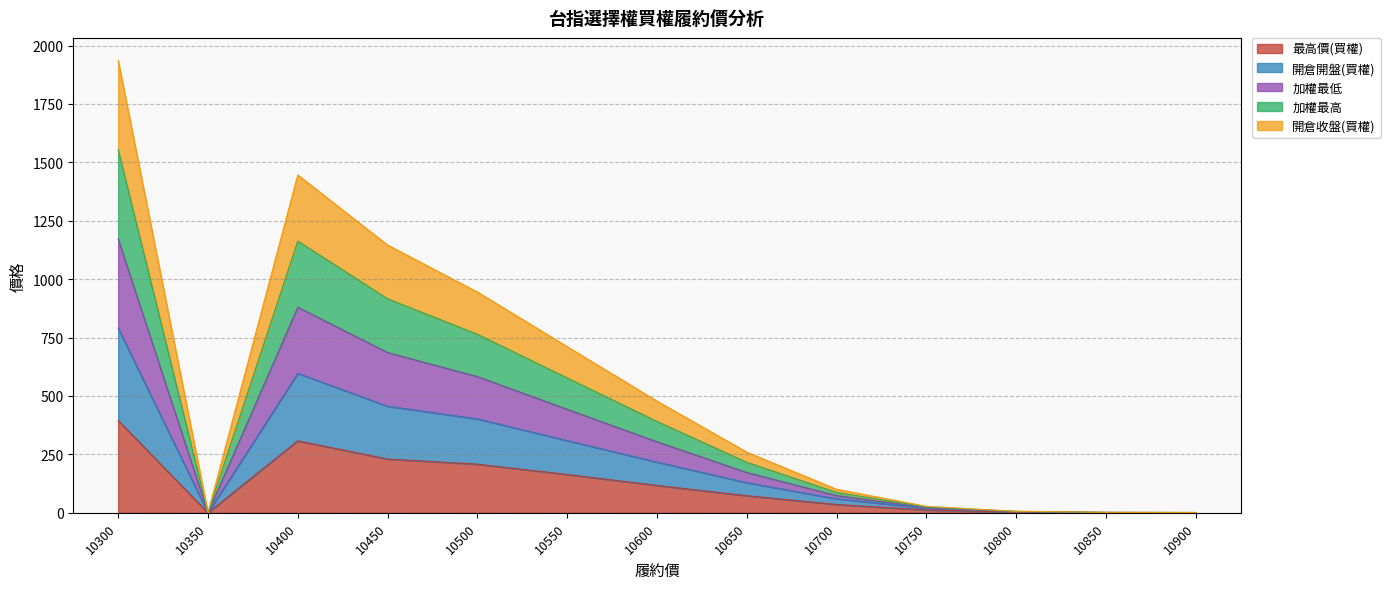

At which category does 開倉收盤(買權) reach its first local valley?

10350